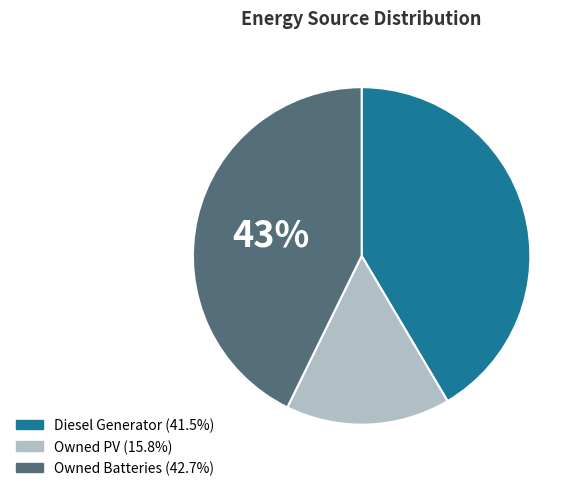

Combined, do Owned PV and Diesel Generator account for over 50%?

Yes